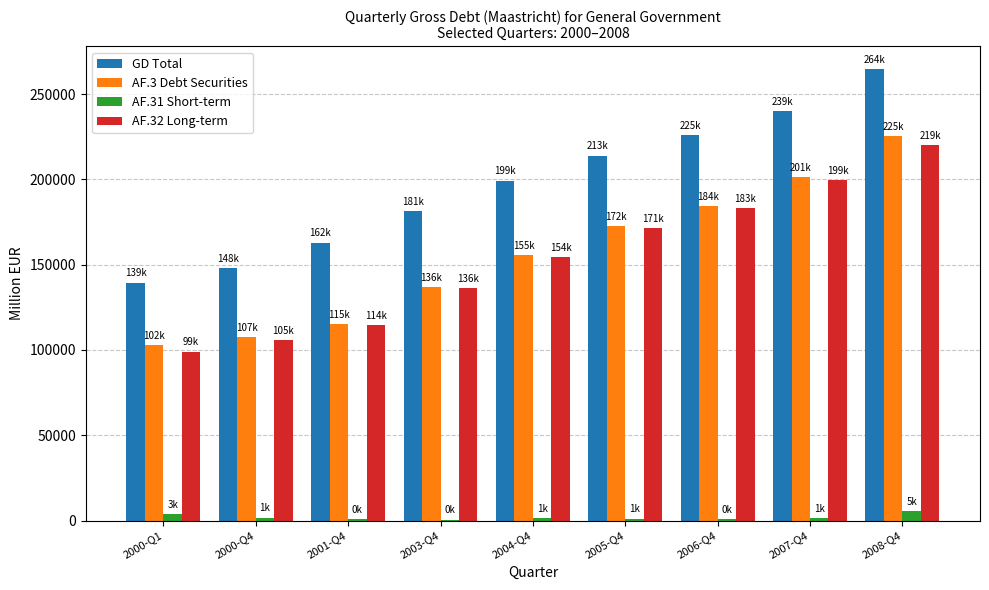

Are the bars horizontal?

No